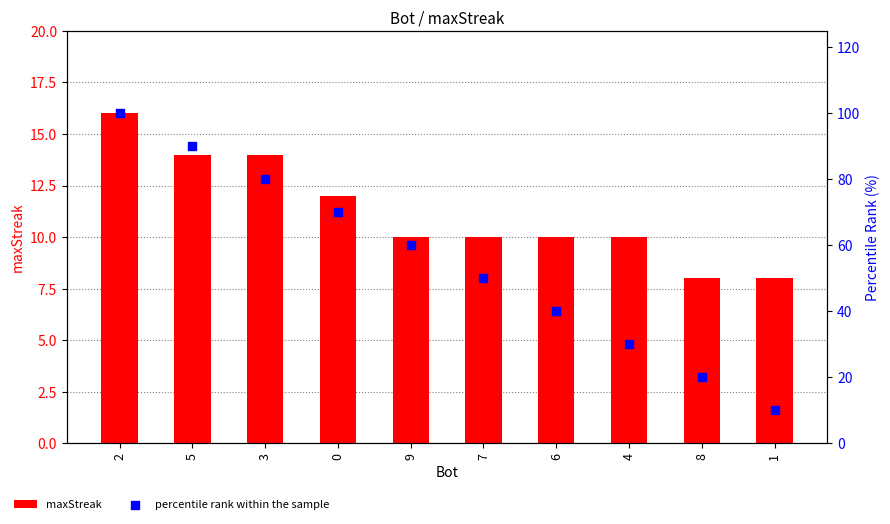

Which series has the widest spread of Y values?

percentile rank within the sample